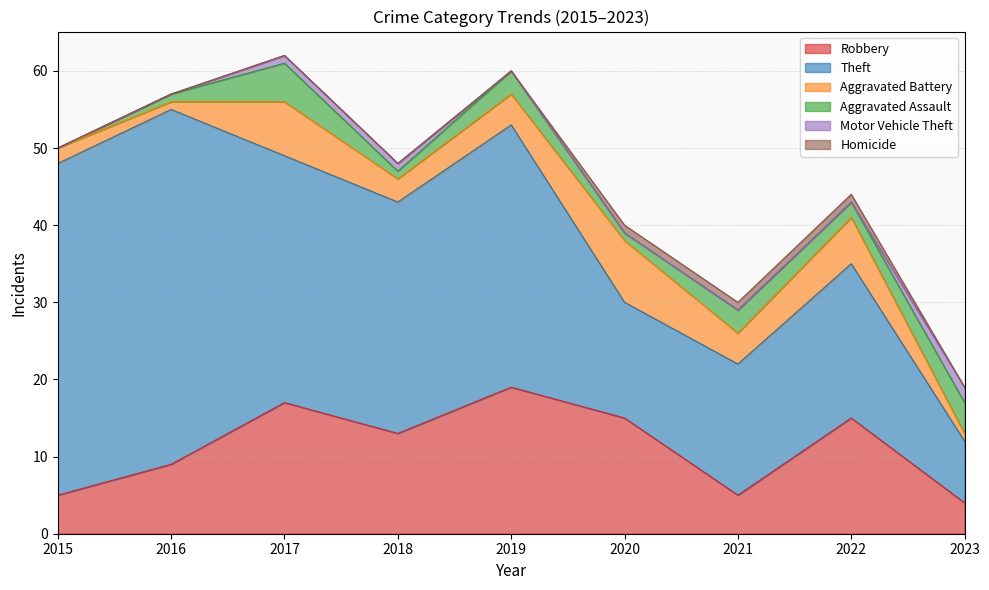

Which category has the lowest value across all series?

2015